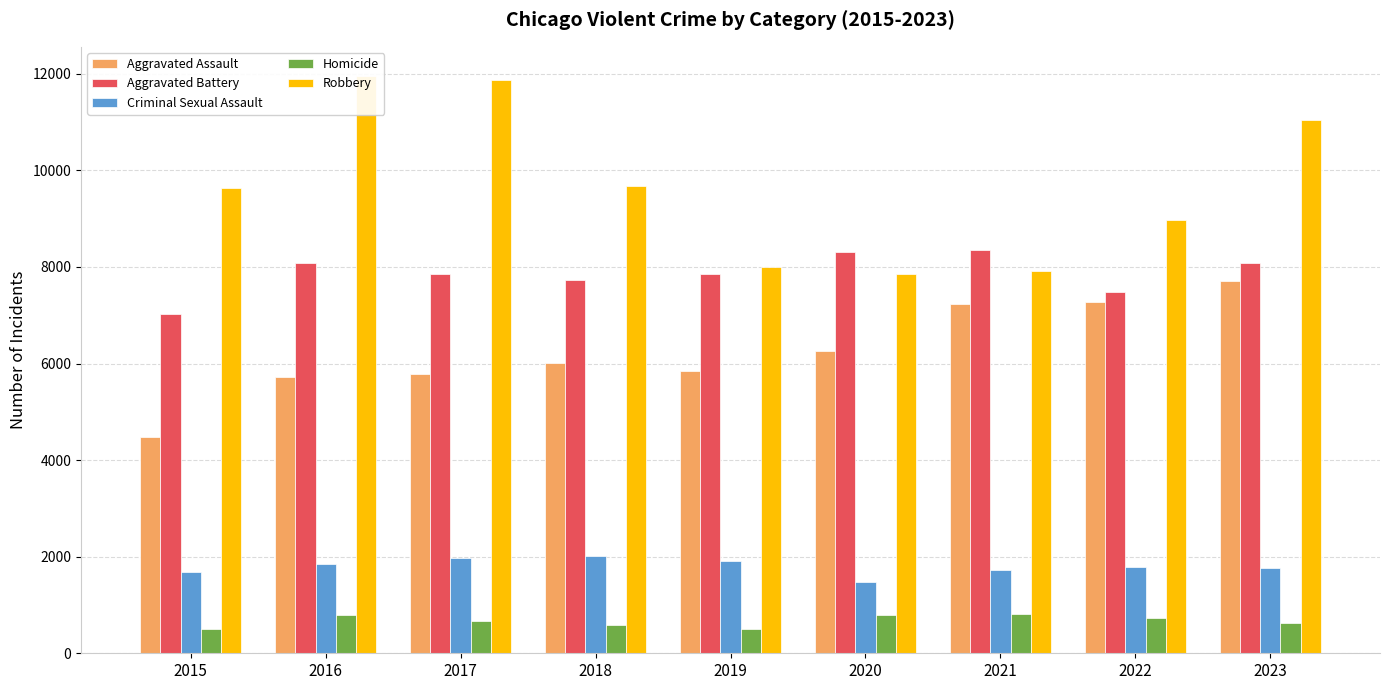

Where is Robbery nearest to the value 9907?

2018